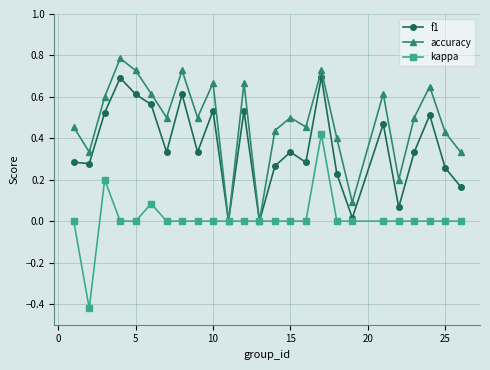

True or false: f1 has more than 2 points higher than both neighbors.

True